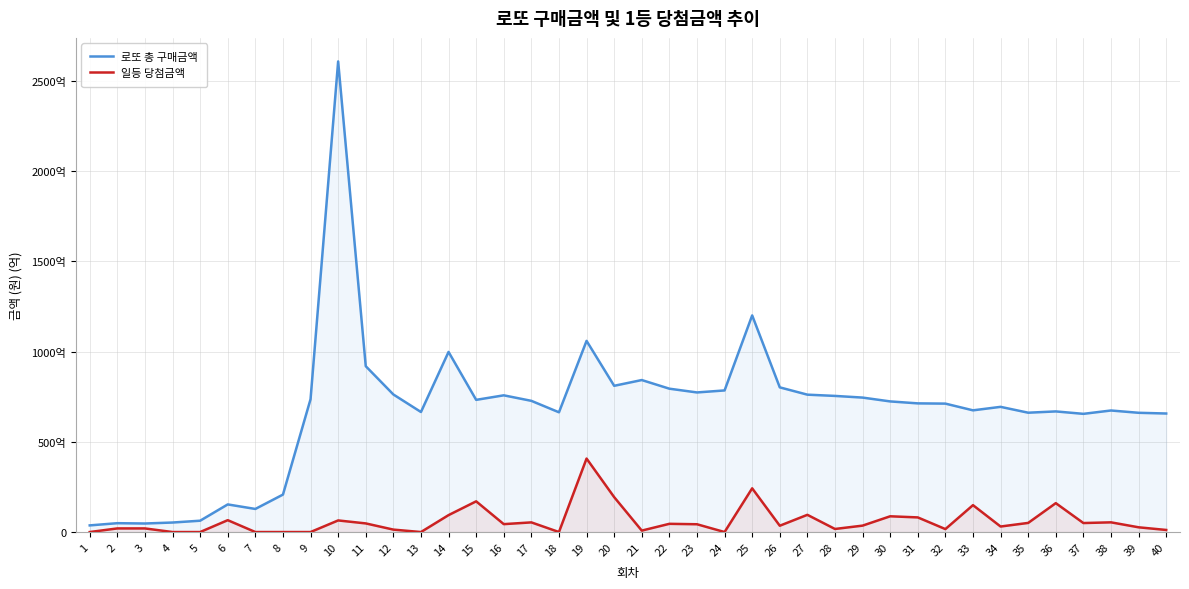

Which series has the widest spread of values?

로또 총 구매금액